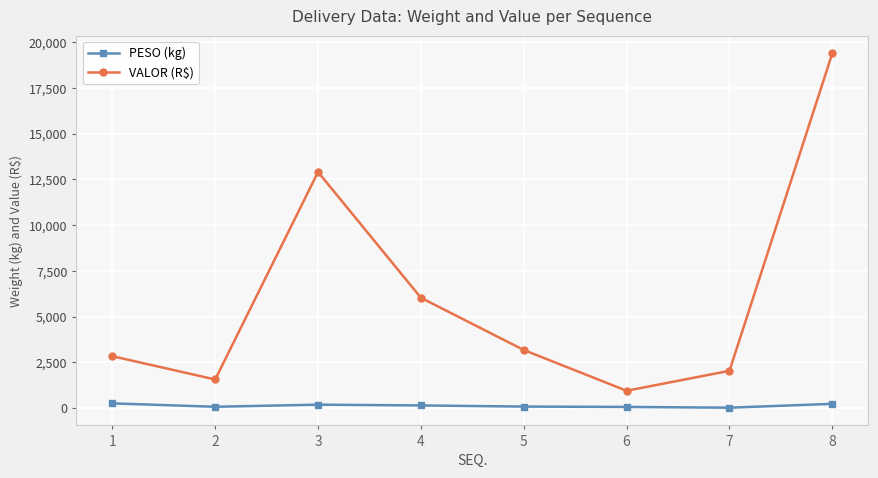

What is the minimum value shown in the chart?

21.1